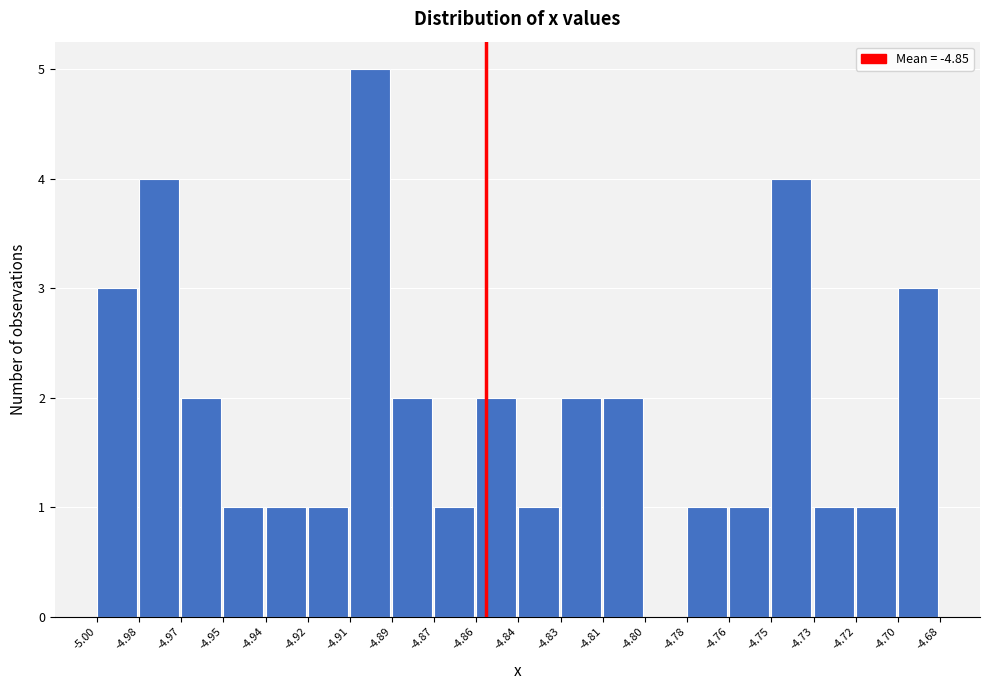

Reading left to right, what are all the values shown in this chart?

-5.00=3	-4.98=4	-4.97=2	-4.95=1	-4.94=1	-4.92=1	-4.91=5	-4.89=2	-4.87=1	-4.86=2	-4.84=1	-4.83=2	-4.81=2	-4.80=0	-4.78=1	-4.76=1	-4.75=4	-4.73=1	-4.72=1	-4.70=3